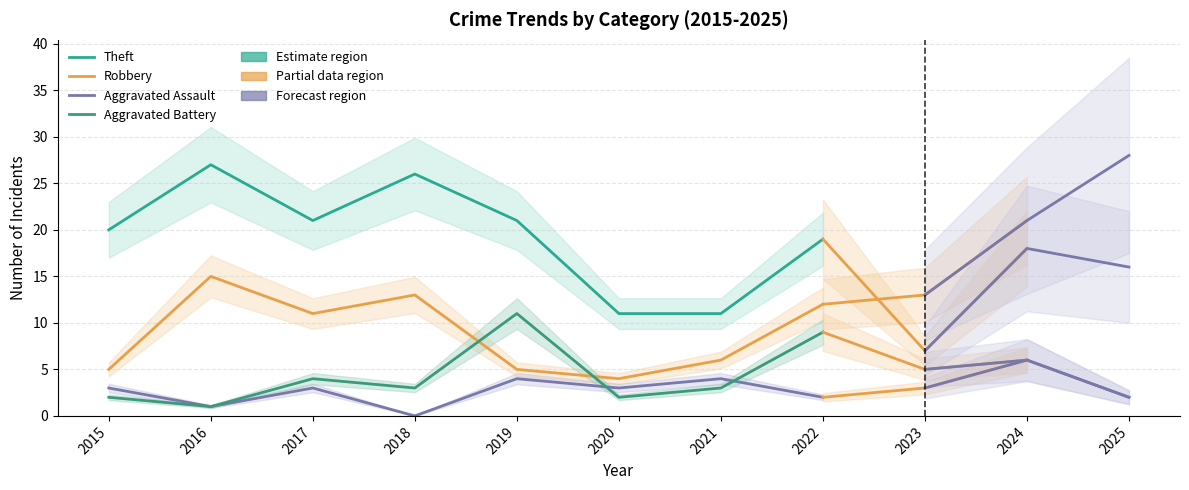

What is the value of the Aggravated Battery point at the 6th from the left?

2